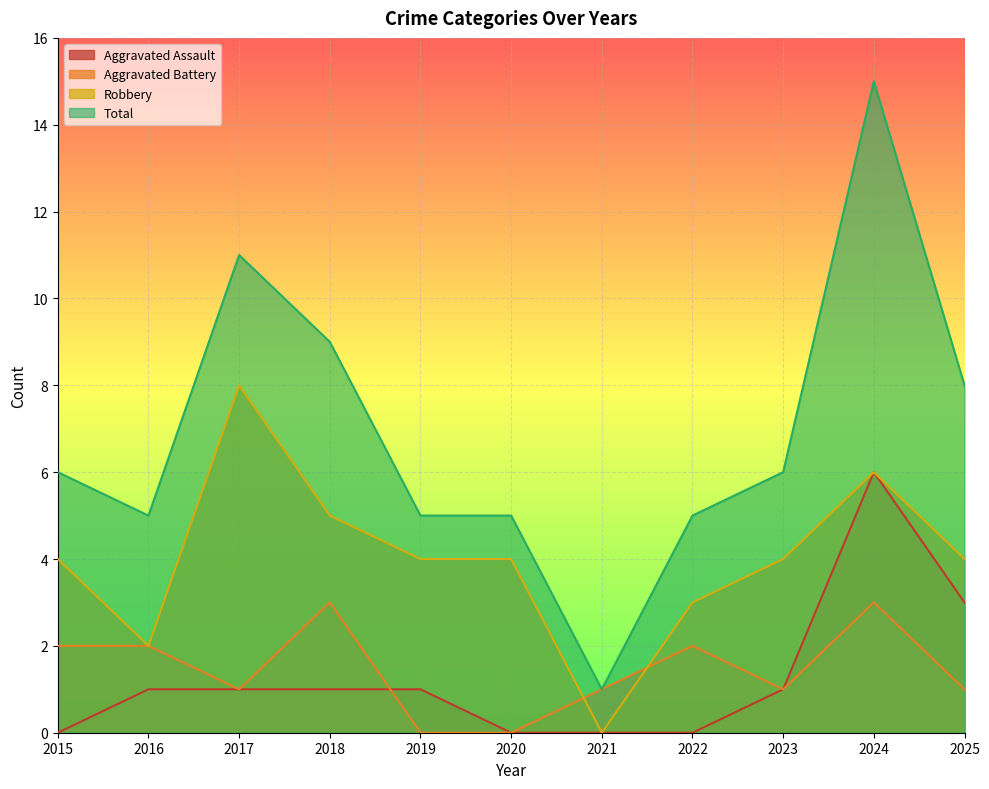

Reading left to right, list all the values displayed in this chart.

Aggravated Assault: 0	1	1	1	1	0	0	0	1	6	3
Aggravated Battery: 2	2	1	3	0	0	1	2	1	3	1
Robbery: 4	2	8	5	4	4	0	3	4	6	4
Total: 6	5	11	9	5	5	1	5	6	15	8